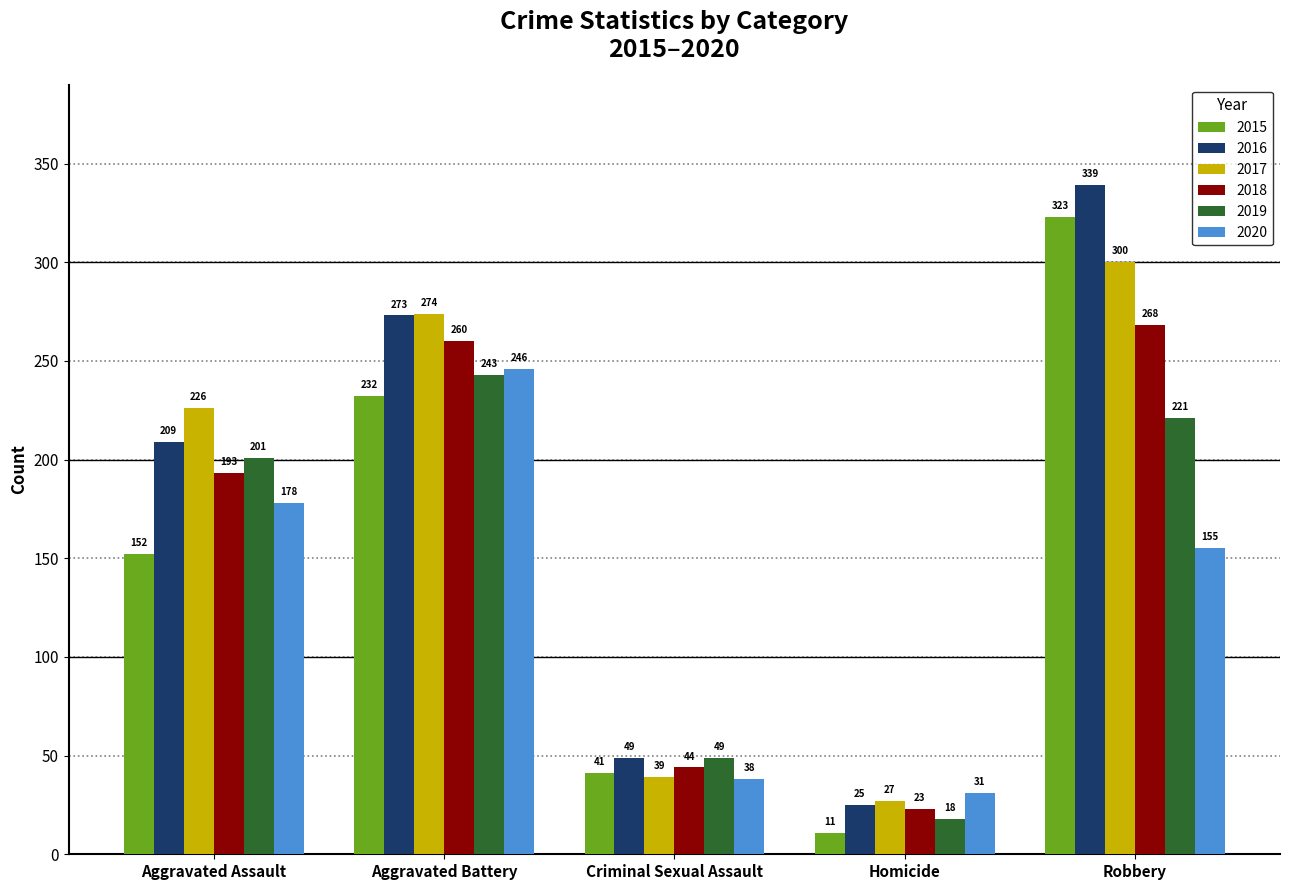

Is the value of 2015 at Homicide greater than the value of 2019 at Aggravated Battery?

No